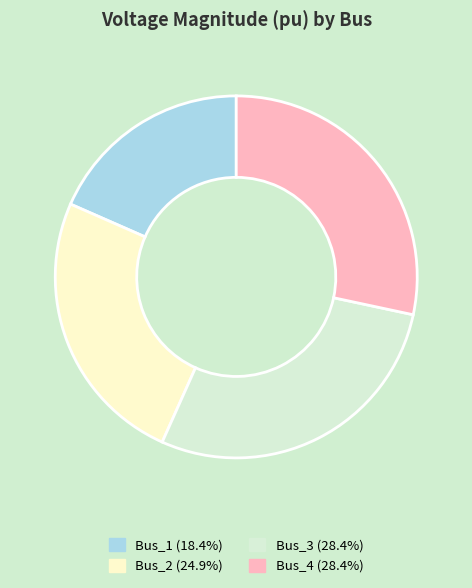

How many slices are in this pie chart?

4